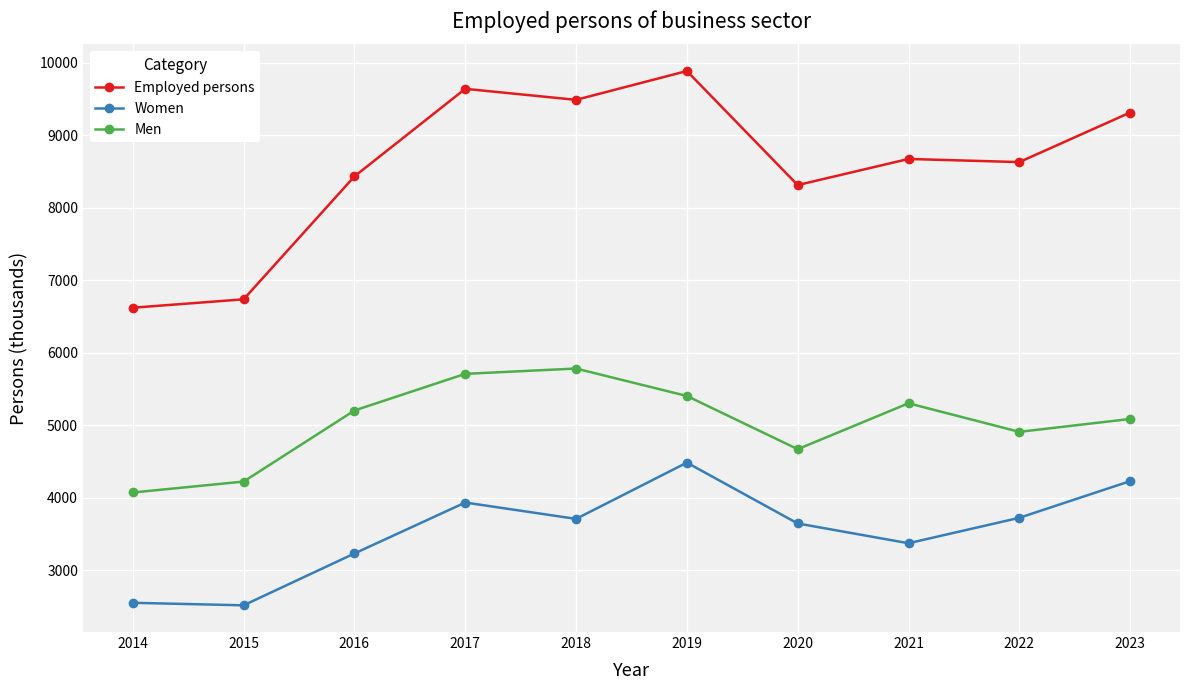

The Employed persons series shows 9643.2 at 2017. True or false?

True